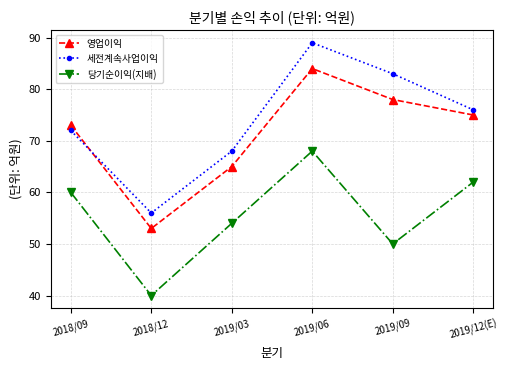

What position from the right is 2018/12?

5